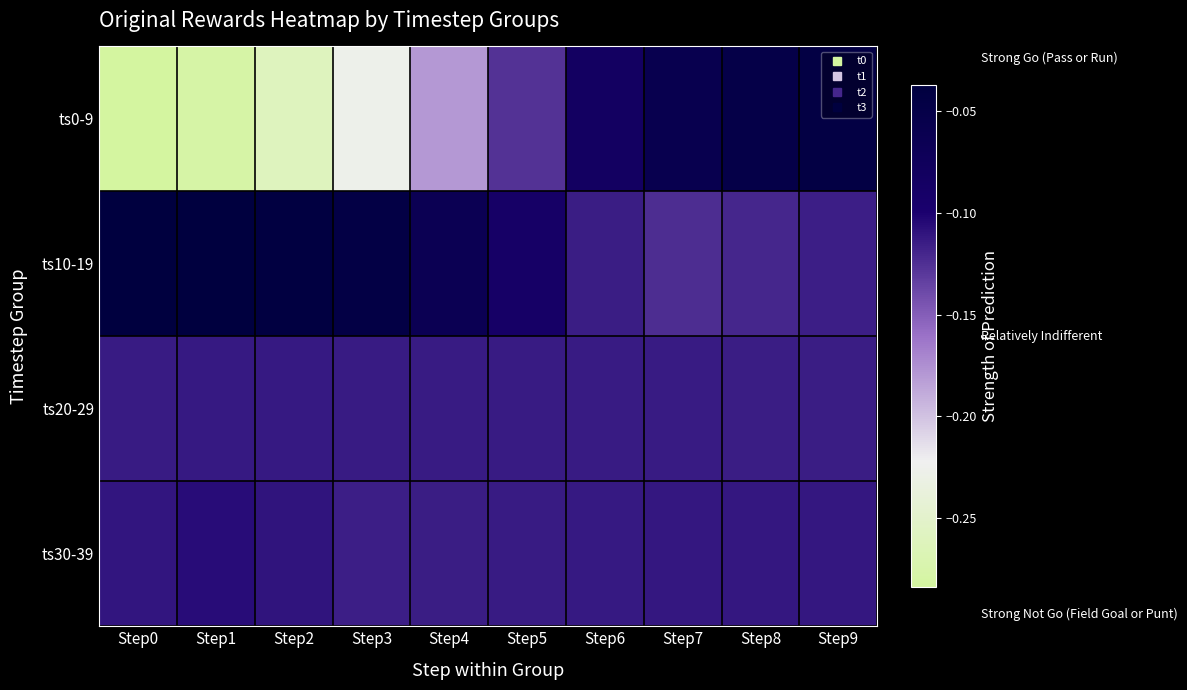

Which series changed the most between Step1 and Step7?

ts0-9